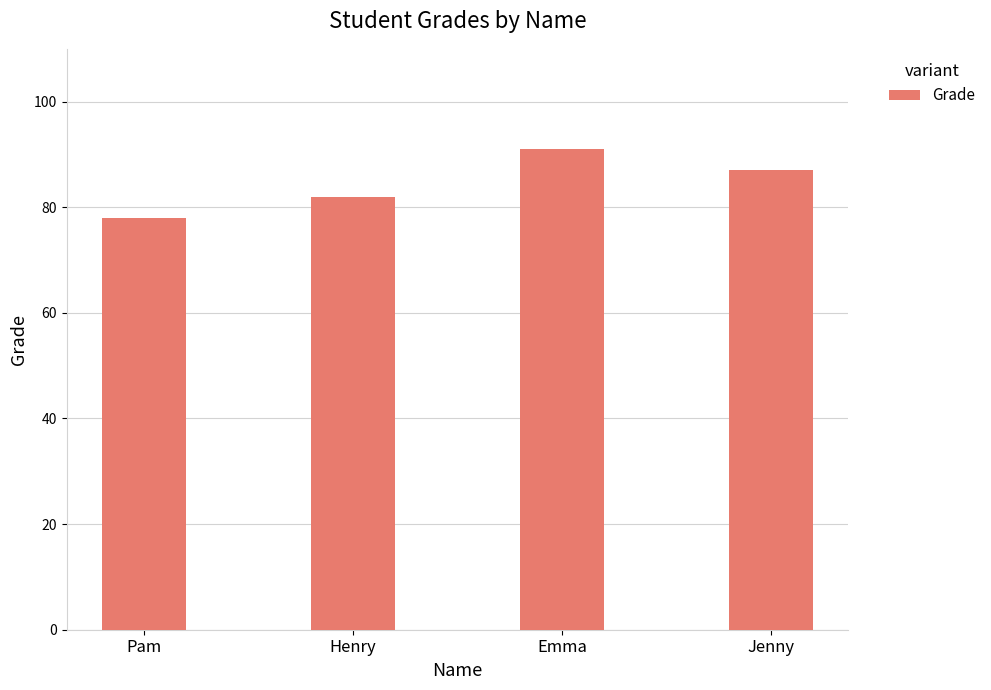

What value does the data have at Jenny, to the nearest 5?

85